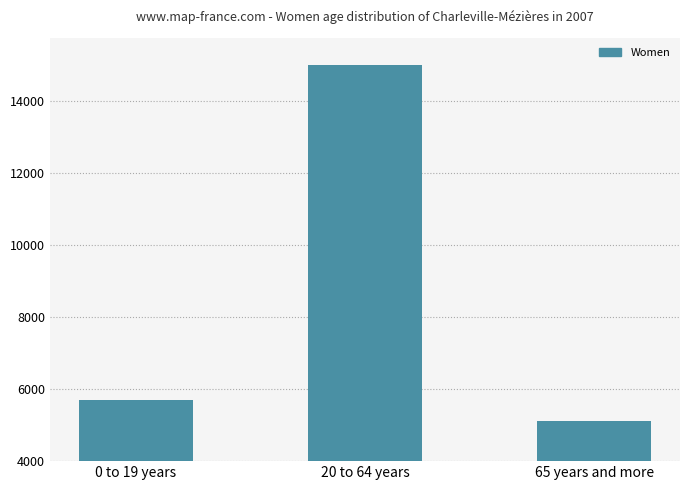

How many data points does each series have?

3